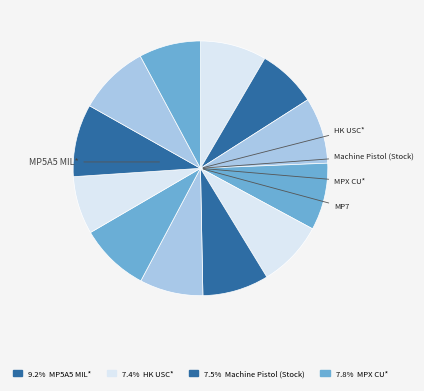

To the nearest percent, what is the difference between the largest and smallest slice percentages?

2%